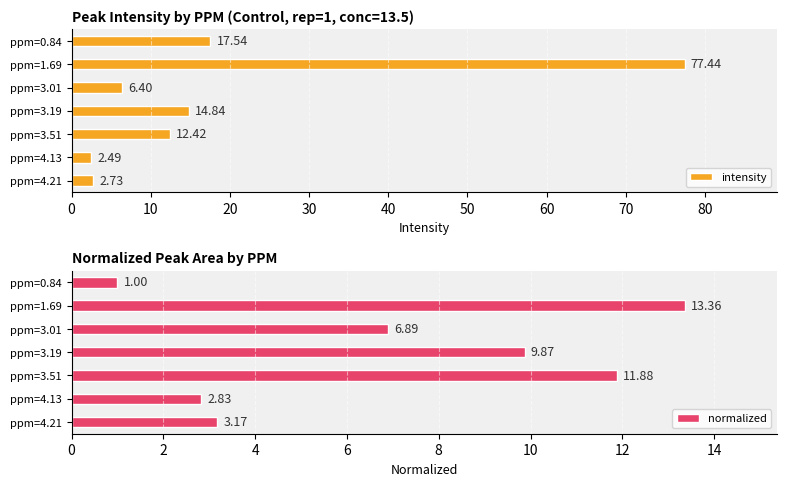

What is the sum of all normalized values?

49.0